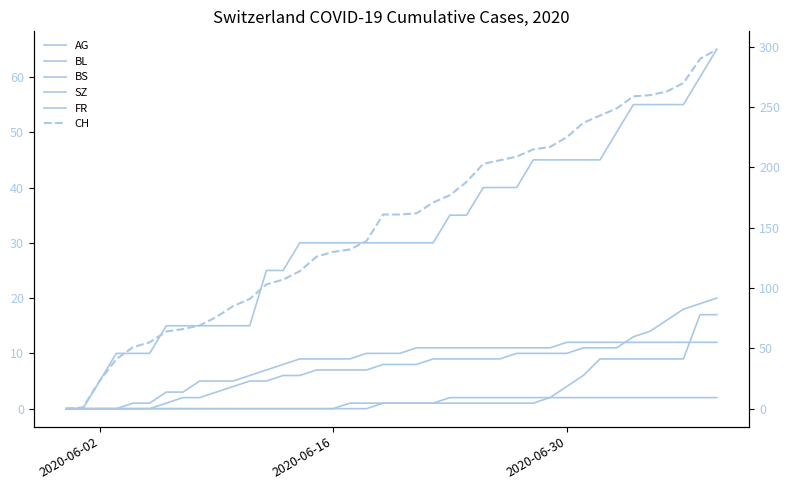

What is the difference between the maximum and minimum values in the FR series?

2